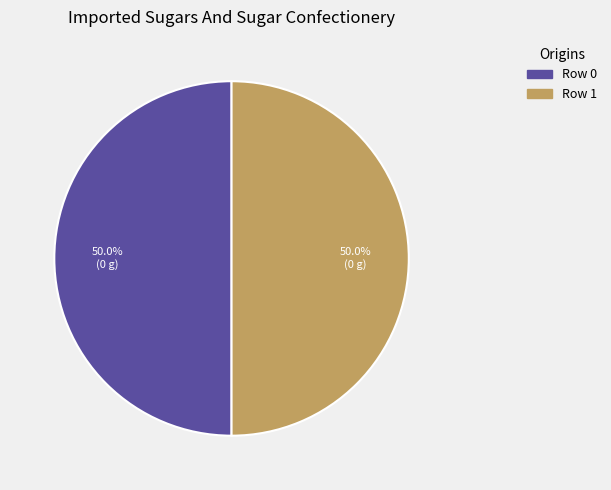

Count the number of slices in the pie.

2